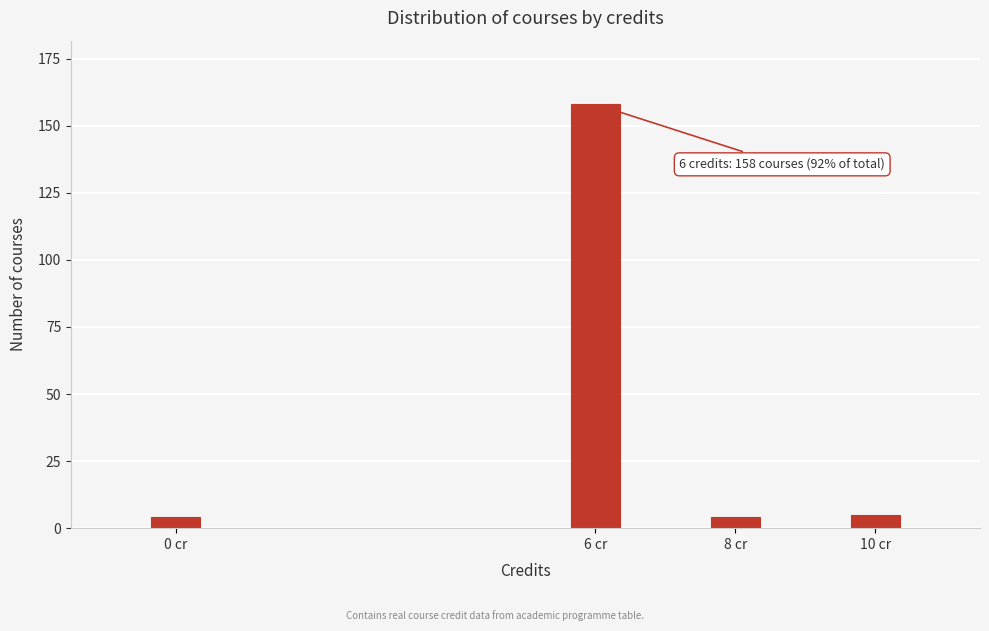

Reading right to left, transcribe all the data shown in this chart.

10 cr=5	8 cr=4	6 cr=158	0 cr=4